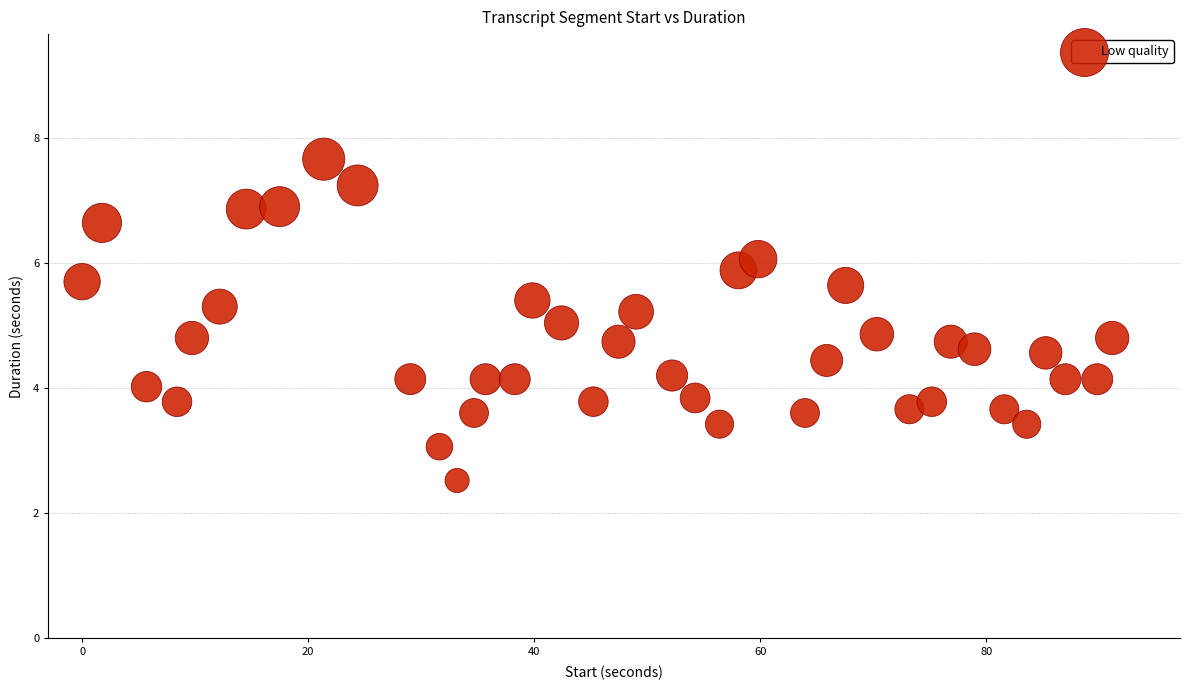

What is the range of Y values (max minus min)?

5.1